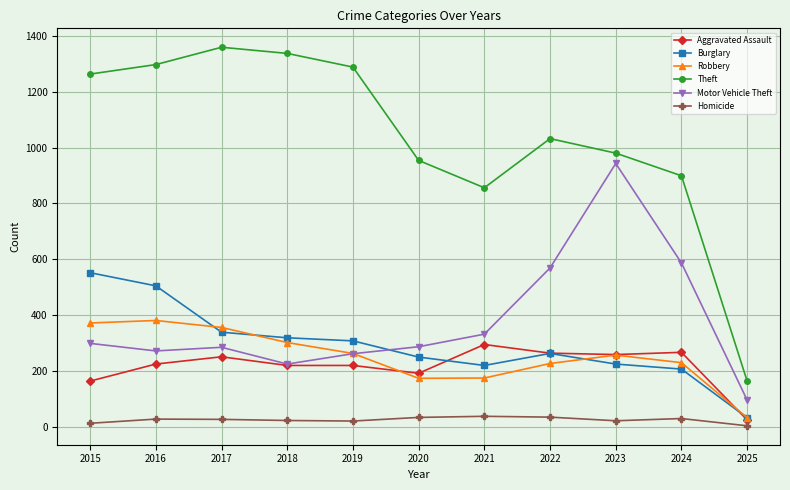

Is the value of Aggravated Assault at 2020 greater than the value of Homicide at 2021?

Yes